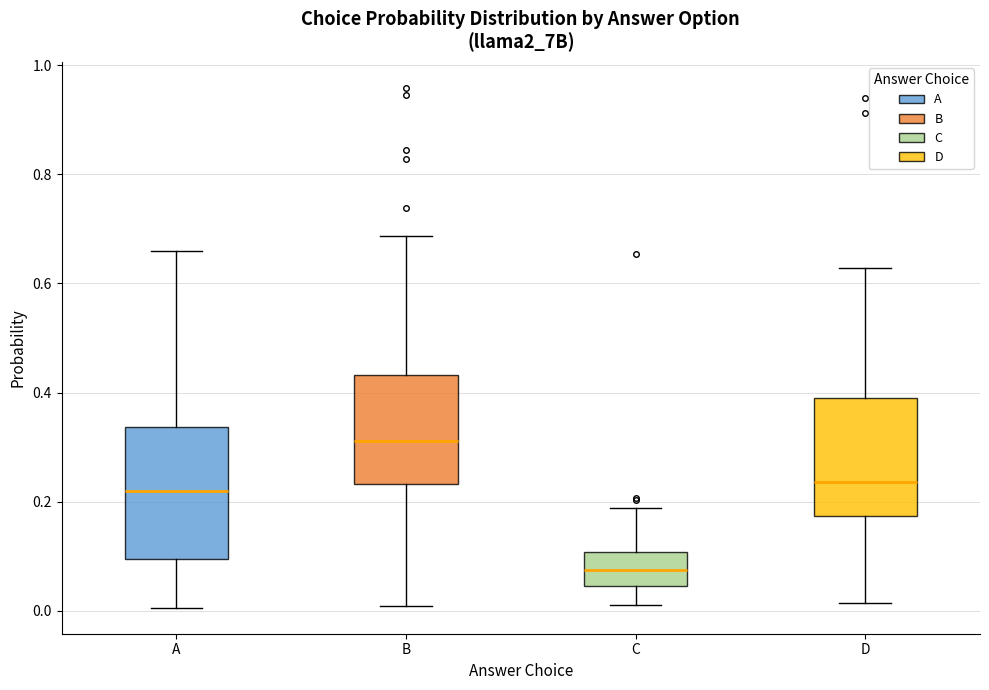

Where does the lower whisker of the box for C end on the y-axis? The values are not printed on the chart, so give them approximately, as read against the axis.

0.02